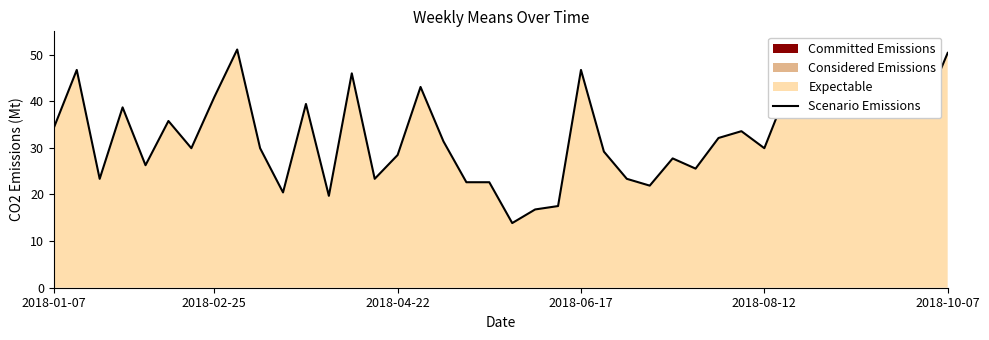

How many lines are shown in the chart?

1